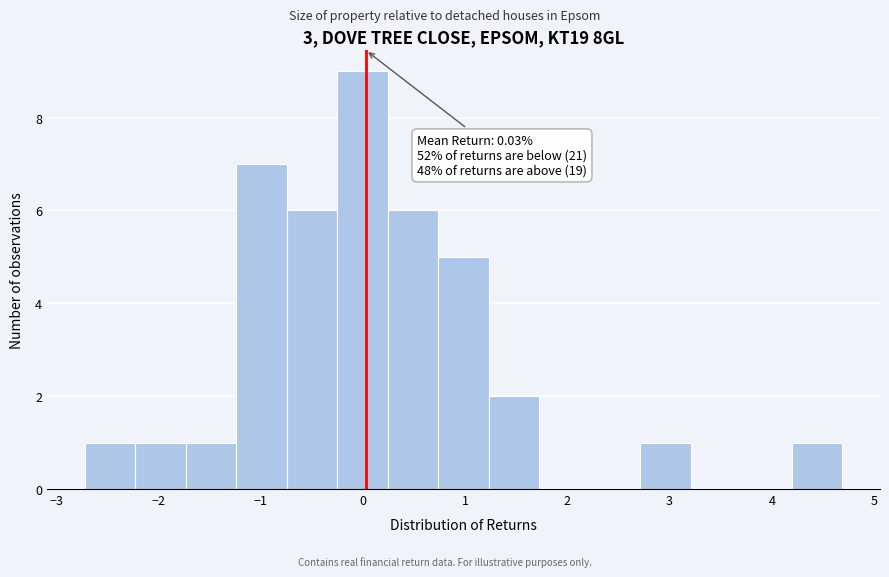

Over which range of the x-axis is the bar tallest?

-0.3 to 0.2